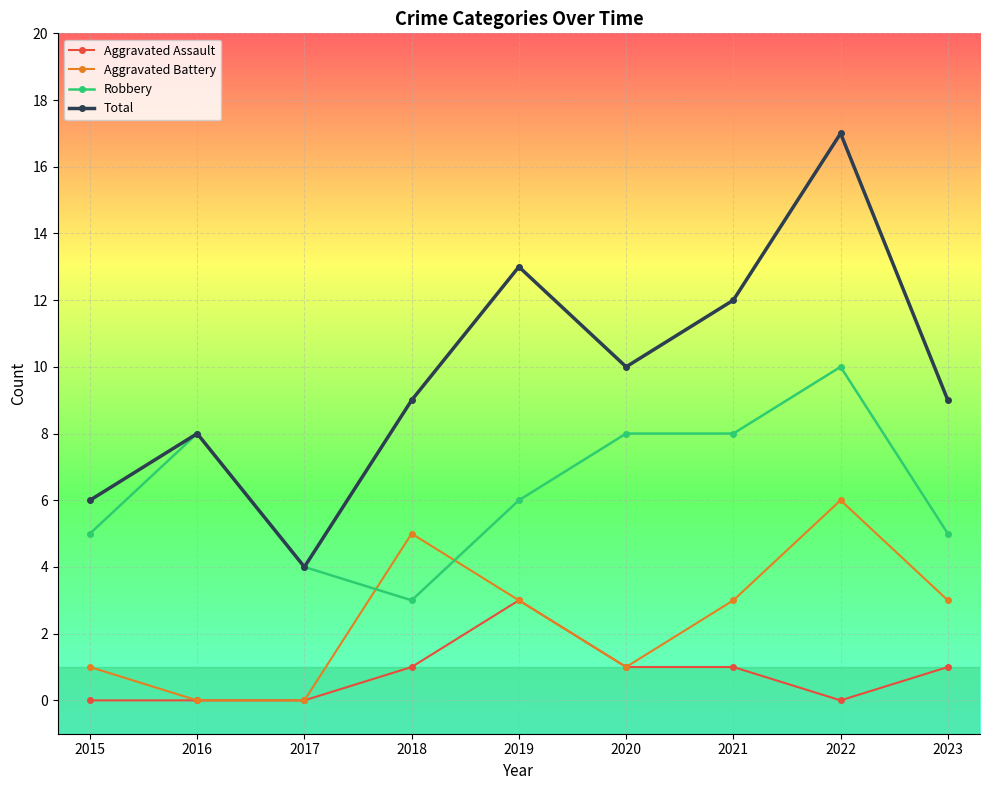

True or false: Total and Aggravated Assault intersect in this chart.

False